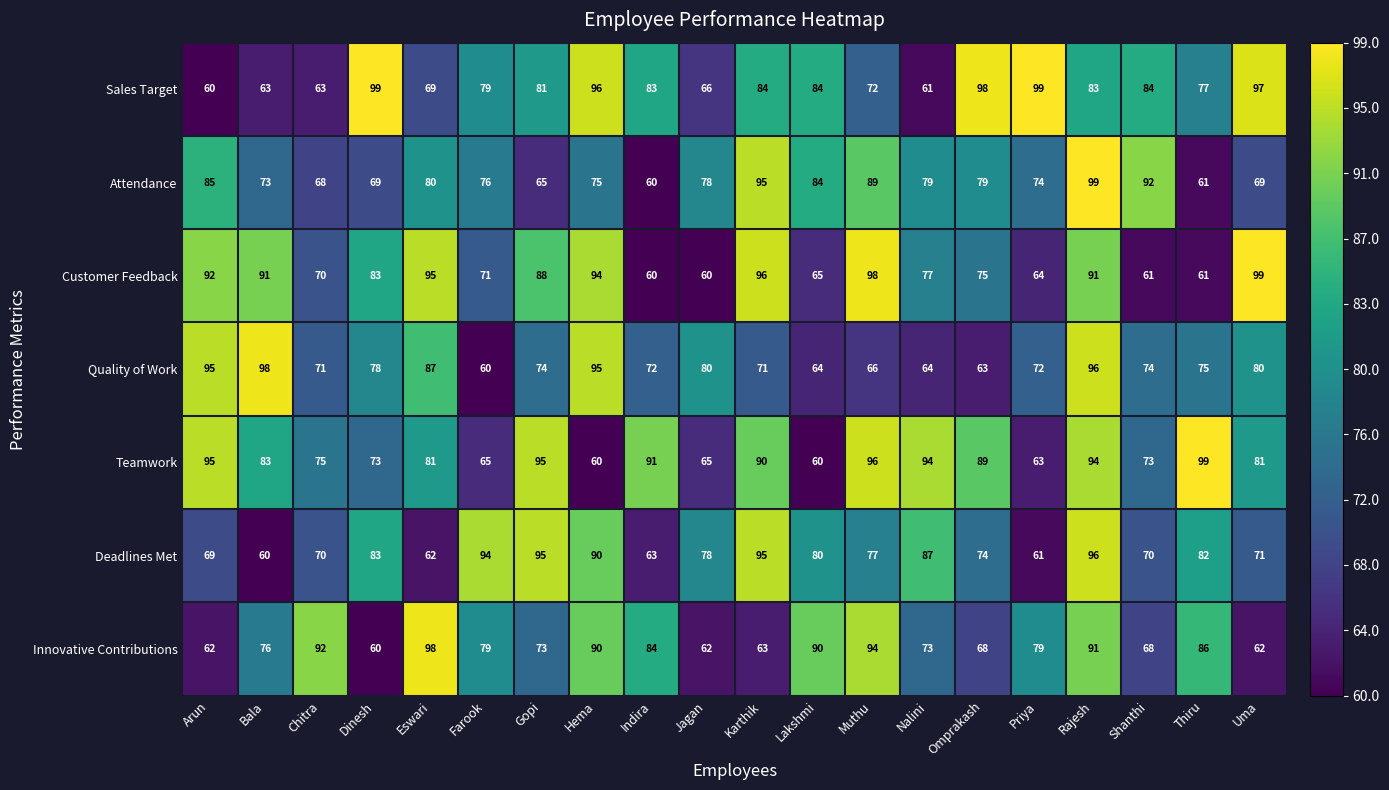

Where does the Attendance series first go above 78?

Arun